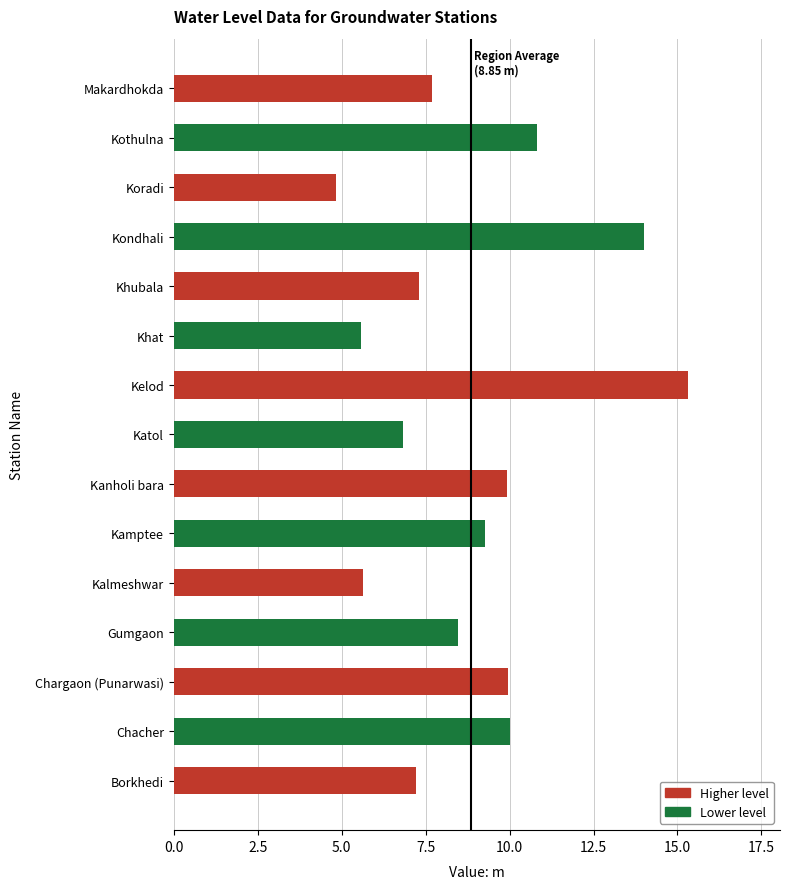

What is the change in value from Borkhedi to Katol?

-0.4